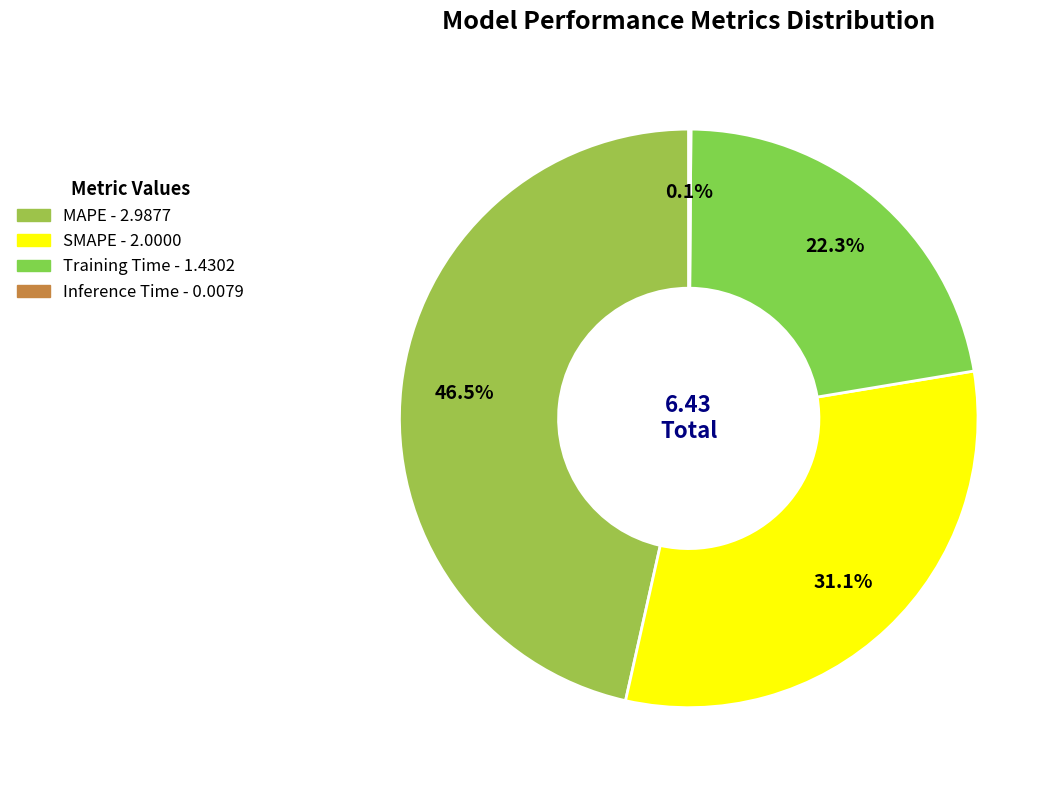

What percentage is the MAPE slice, to the nearest percent?

46%